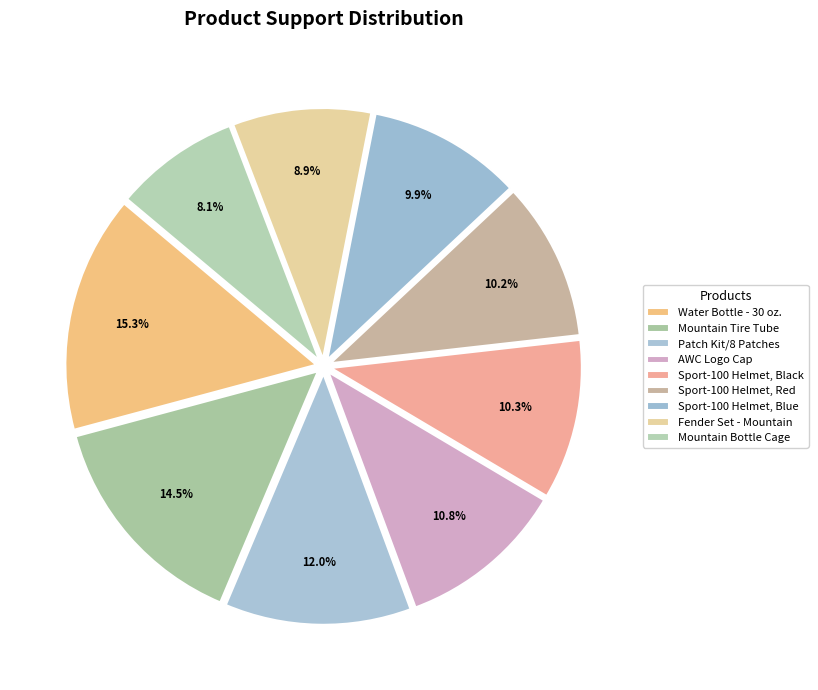

Does any single category account for the majority?

No